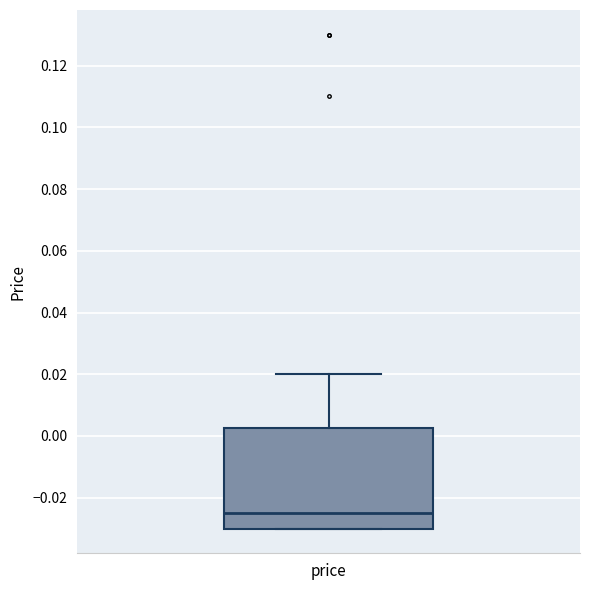

Transcribe this box plot: give where the median line is, the range the box spans, and where the two whiskers end, as read against the y-axis. The values are not printed on the chart, so give them approximately, as read against the axis.

median -0.024, box -0.030 to 0.002, whiskers -0.030 to 0.020